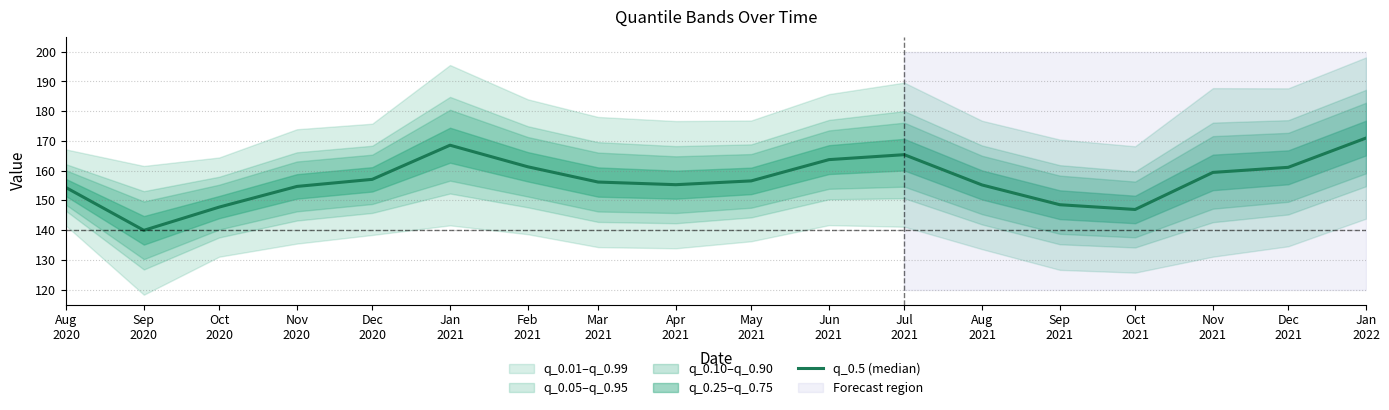

Reading left to right, extract all data points from this chart.

Aug
2020=154.3	Sep
2020=139.9	Oct
2020=147.8	Nov
2020=154.7	Dec
2020=157.1	Jan
2021=168.6	Feb
2021=161.3	Mar
2021=156.2	Apr
2021=155.3	May
2021=156.6	Jun
2021=163.7	Jul
2021=165.4	Aug
2021=155.2	Sep
2021=148.6	Oct
2021=147.0	Nov
2021=159.4	Dec
2021=161.1	Jan
2022=171.0